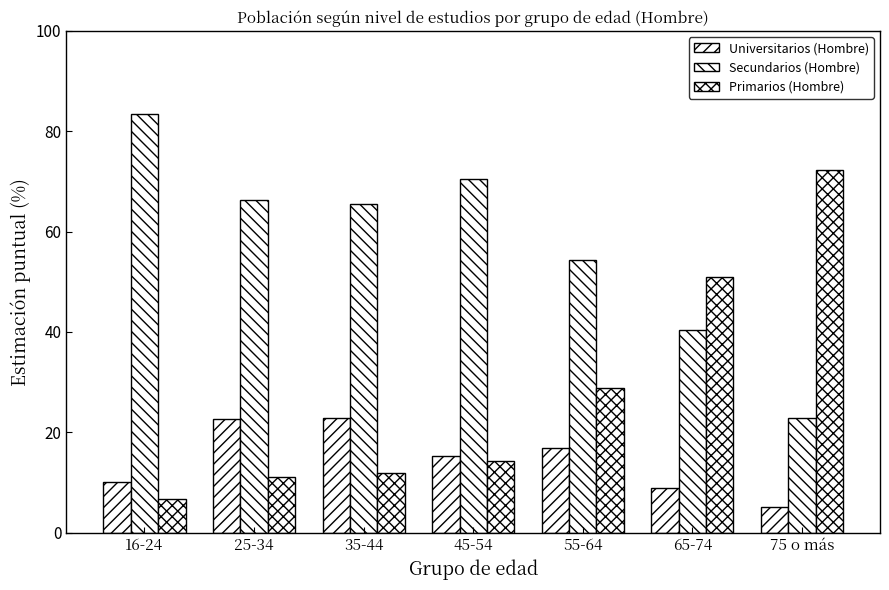

What is the difference between the Universitarios (Hombre) values at 35-44 and 25-34?

0.2